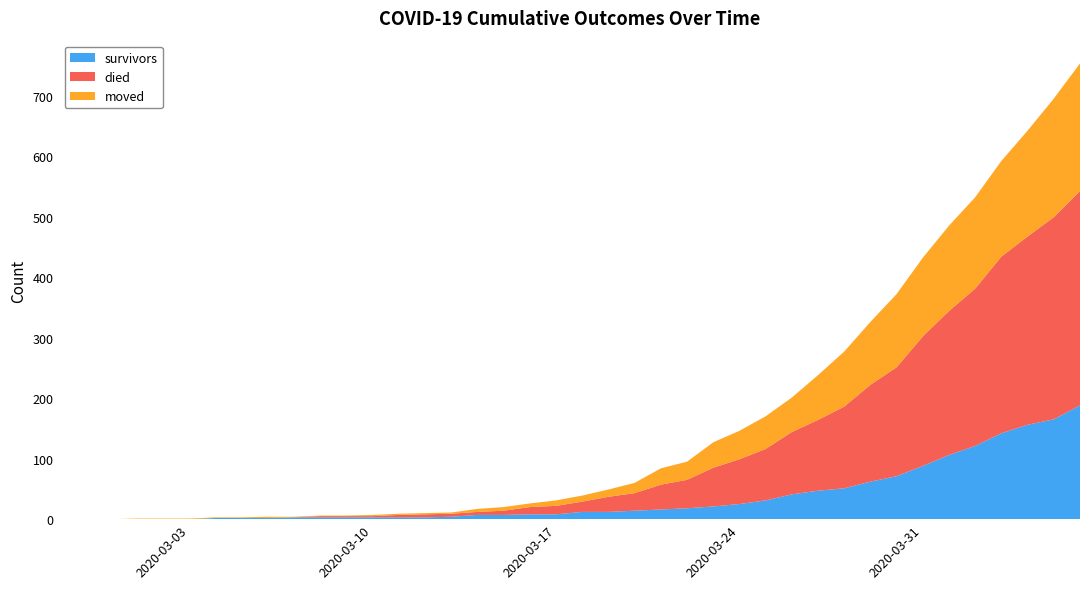

Reading right to left, list all the values displayed in this chart.

survivors: 2020-04-06=188	2020-04-05=165	2020-04-04=156	2020-04-03=142	2020-04-02=121	2020-04-01=106	2020-03-31=88	2020-03-30=71	2020-03-29=62	2020-03-28=51	2020-03-27=47	2020-03-26=41	2020-03-25=31	2020-03-24=25	2020-03-23=21	2020-03-22=18	2020-03-21=16	2020-03-20=14	2020-03-19=12	2020-03-18=12	2020-03-17=8	2020-03-16=8	2020-03-15=7	2020-03-14=7	2020-03-13=4	2020-03-12=3	2020-03-11=3	2020-03-10=3	2020-03-09=3	2020-03-08=3	2020-03-07=3	2020-03-06=2	2020-03-05=2	2020-03-04=2	2020-03-03=0	2020-03-02=0	2020-03-01=0	2020-02-29=0	2020-02-28=0	2020-02-27=0
died: 2020-04-06=354	2020-04-05=334	2020-04-04=311	2020-04-03=292	2020-04-02=260	2020-04-01=238	2020-03-31=214	2020-03-30=180	2020-03-29=160	2020-03-28=135	2020-03-27=117	2020-03-26=103	2020-03-25=85	2020-03-24=74	2020-03-23=64	2020-03-22=47	2020-03-21=41	2020-03-20=29	2020-03-19=25	2020-03-18=17	2020-03-17=14	2020-03-16=12	2020-03-15=7	2020-03-14=5	2020-03-13=5	2020-03-12=5	2020-03-11=4	2020-03-10=2	2020-03-09=2	2020-03-08=2	2020-03-07=0	2020-03-06=0	2020-03-05=0	2020-03-04=0	2020-03-03=0	2020-03-02=0	2020-03-01=0	2020-02-29=0	2020-02-28=0	2020-02-27=0
moved: 2020-04-06=211	2020-04-05=196	2020-04-04=175	2020-04-03=158	2020-04-02=151	2020-04-01=141	2020-03-31=130	2020-03-30=121	2020-03-29=104	2020-03-28=91	2020-03-27=74	2020-03-26=57	2020-03-25=54	2020-03-24=47	2020-03-23=42	2020-03-22=30	2020-03-21=27	2020-03-20=17	2020-03-19=12	2020-03-18=10	2020-03-17=9	2020-03-16=6	2020-03-15=6	2020-03-14=5	2020-03-13=2	2020-03-12=2	2020-03-11=2	2020-03-10=2	2020-03-09=1	2020-03-08=1	2020-03-07=1	2020-03-06=2	2020-03-05=1	2020-03-04=1	2020-03-03=1	2020-03-02=1	2020-03-01=1	2020-02-29=0	2020-02-28=0	2020-02-27=0